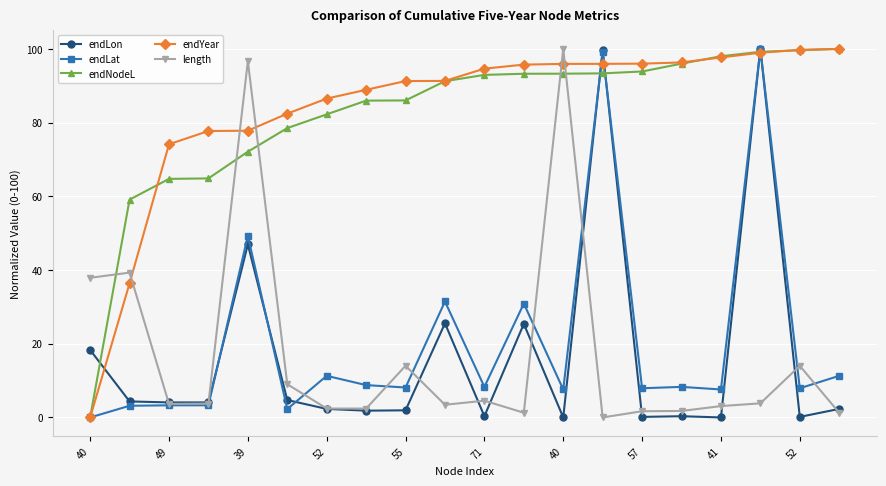

At how many categories does at least one series exceed 0?

20